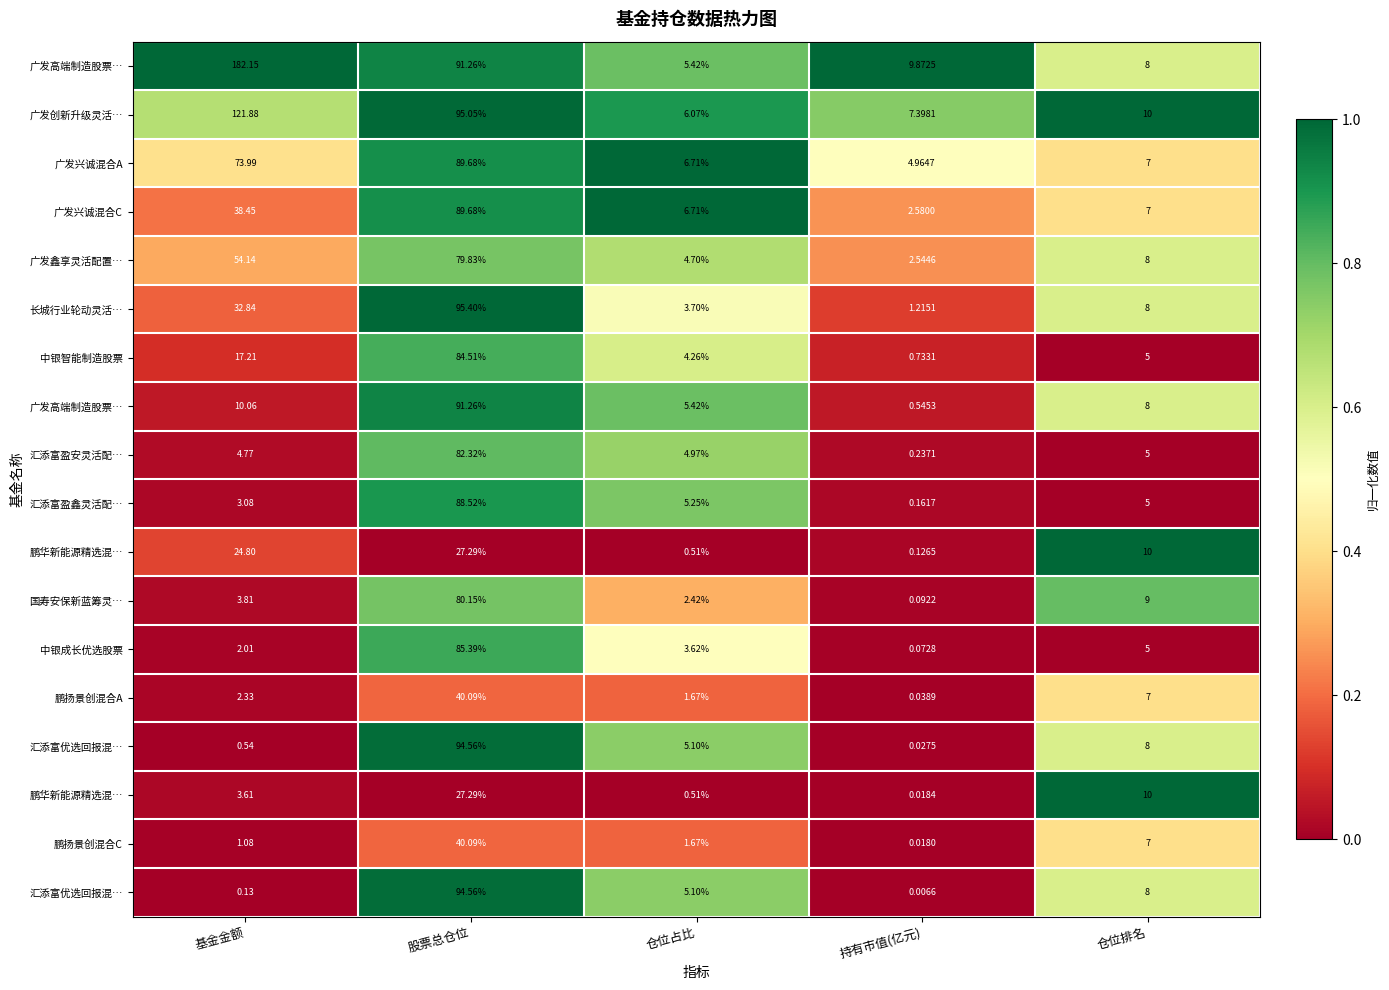

At which category does the chart reach its peak across all series?

基金金额